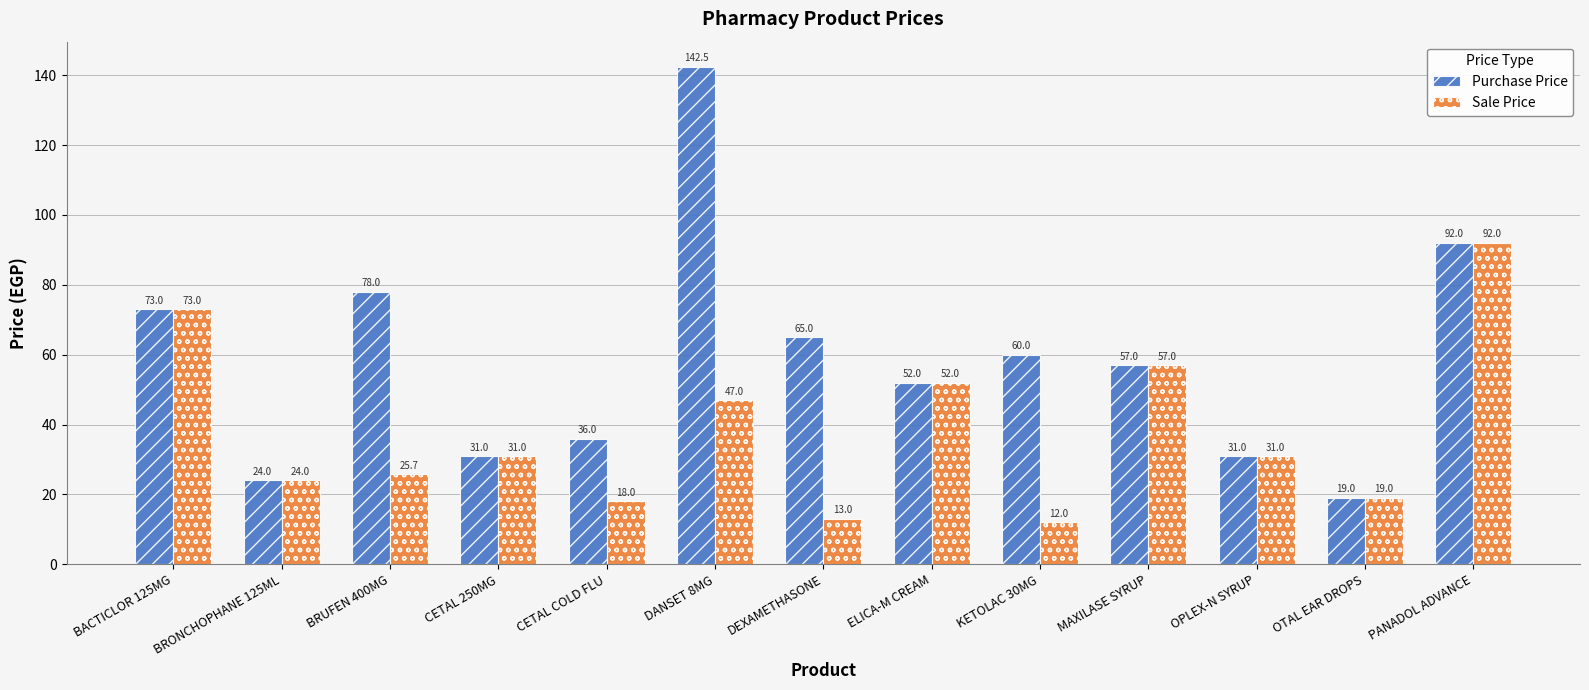

At which category does the chart reach its peak across all series?

DANSET 8MG